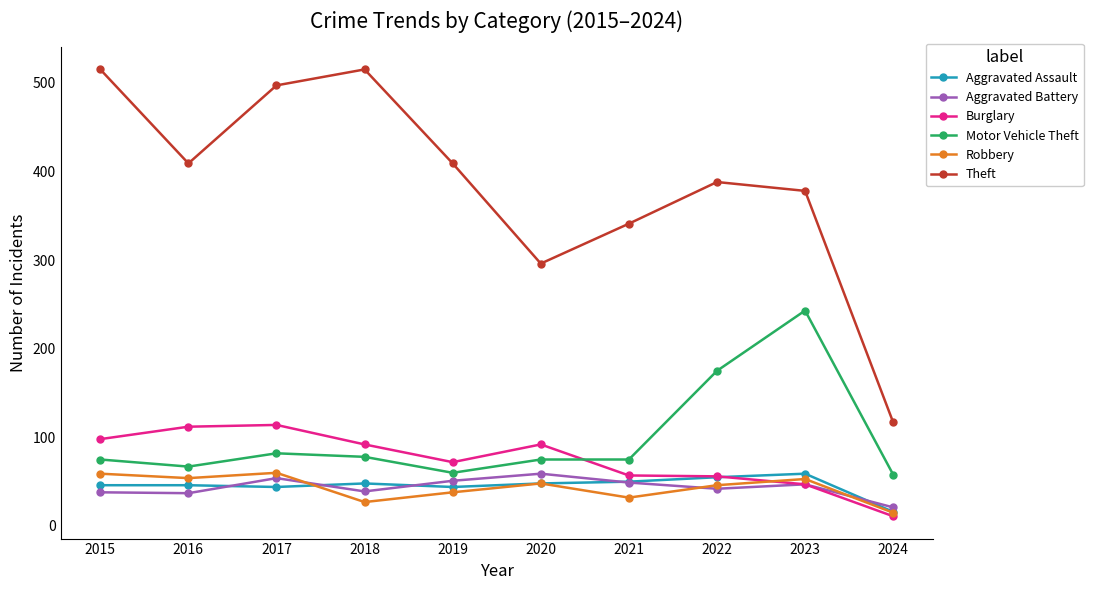

Which series has the largest total across all categories?

Theft